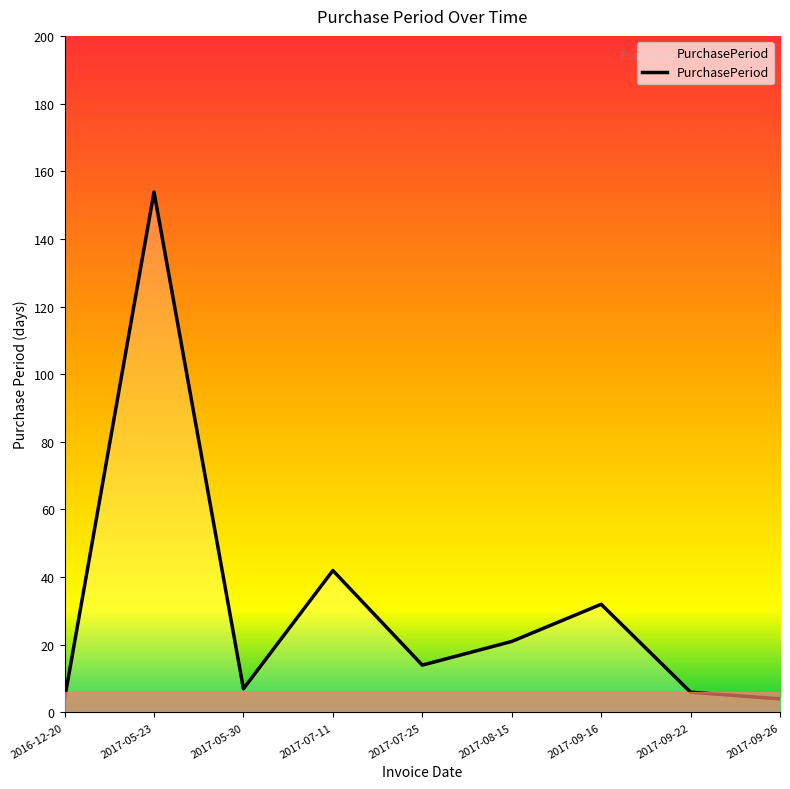

How many lines are shown in the chart?

1